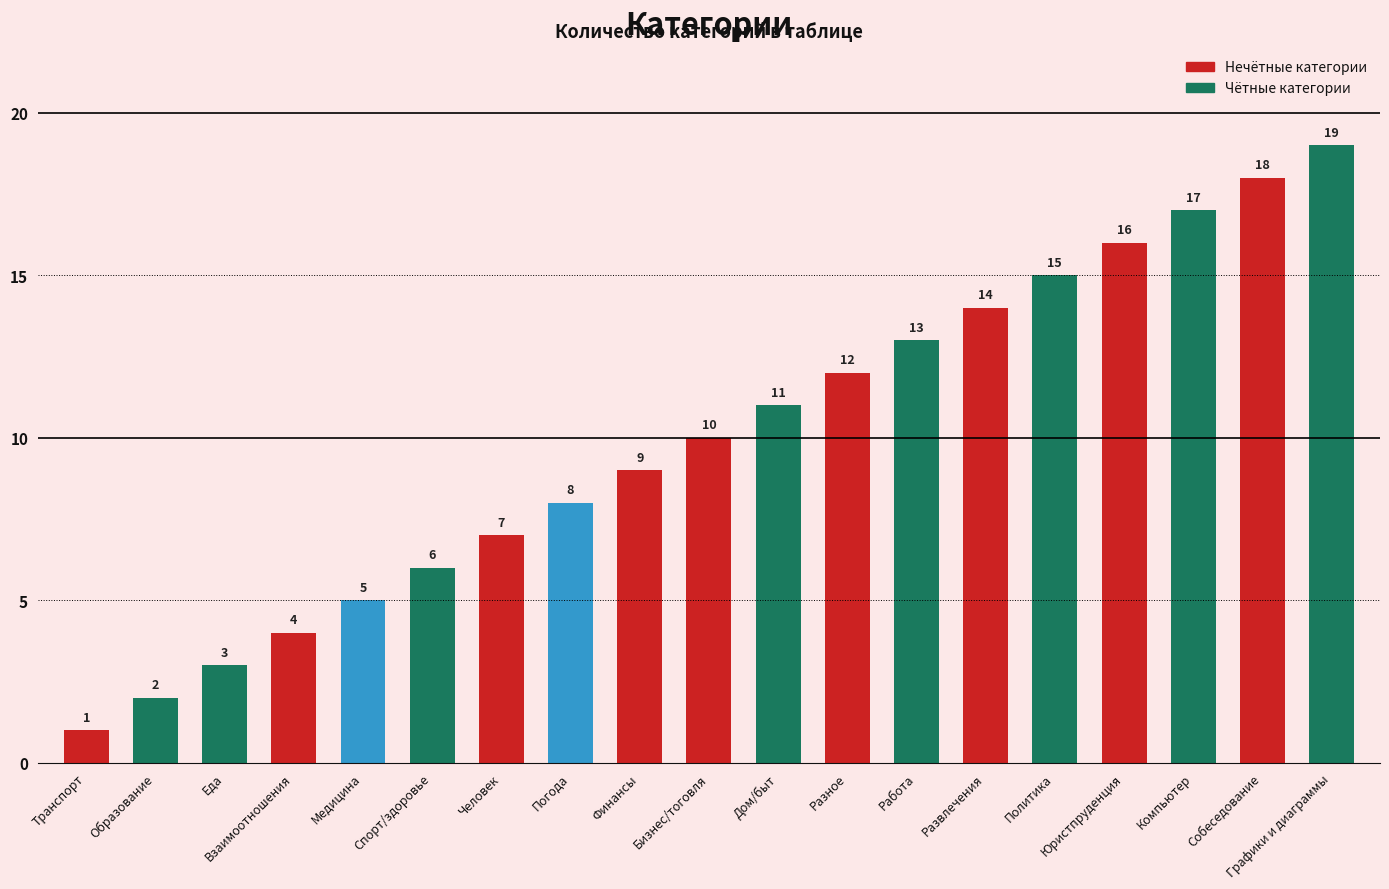

What is the label of the 2nd bar from the left?

Образование